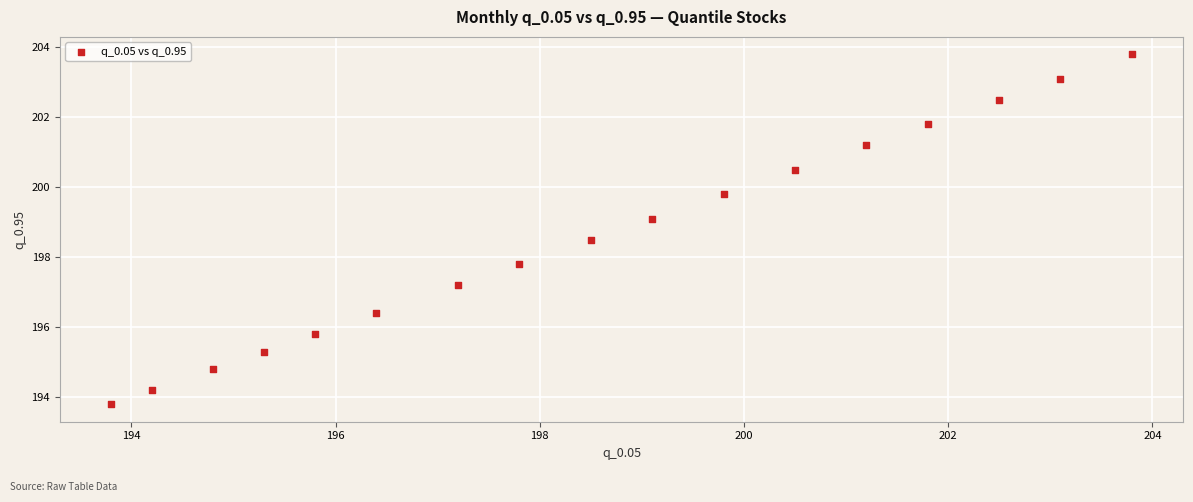

What Y value in the scatter plot is closest to 198?

197.8